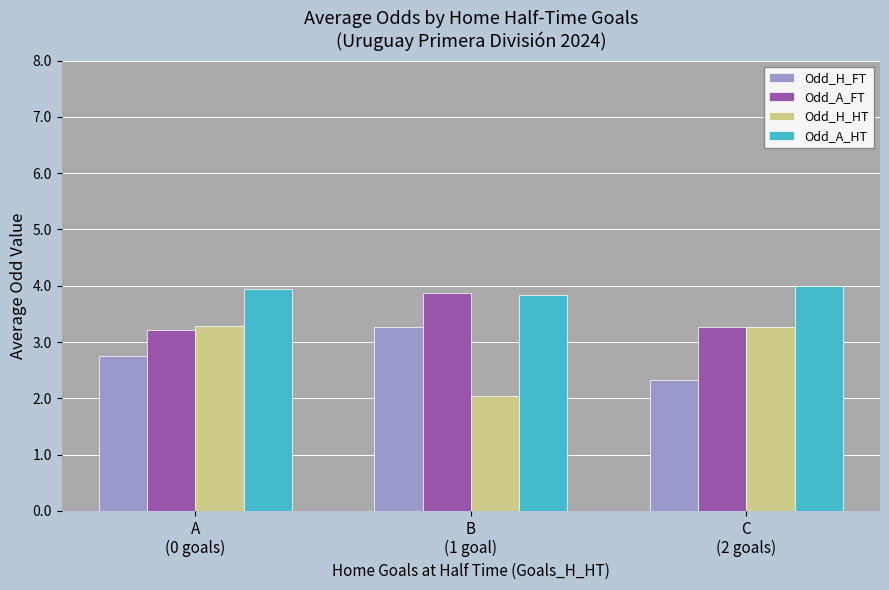

What is the difference between the maximum and minimum values in the Odd_A_FT series?

0.7